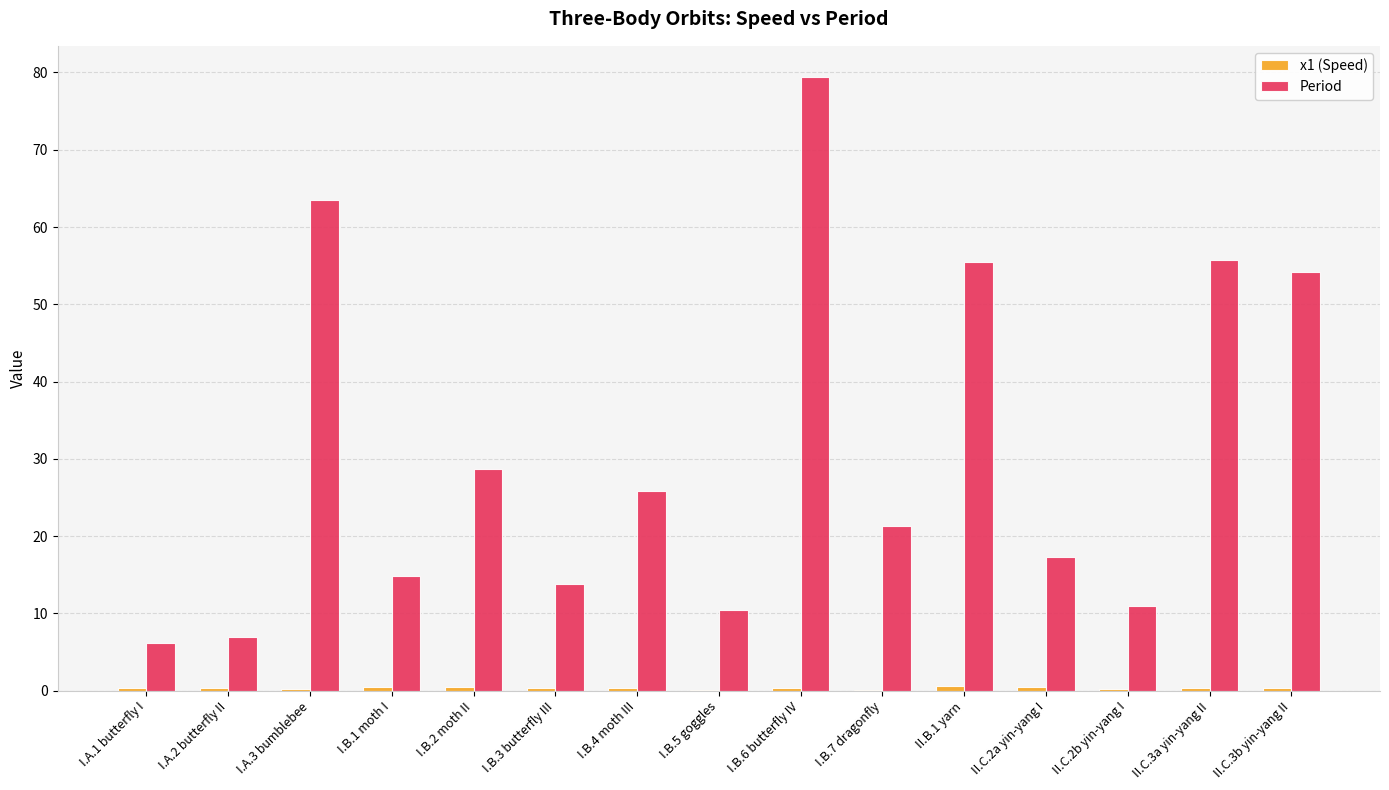

Which series changed the most between I.A.2 butterfly II and I.B.4 moth III?

Period